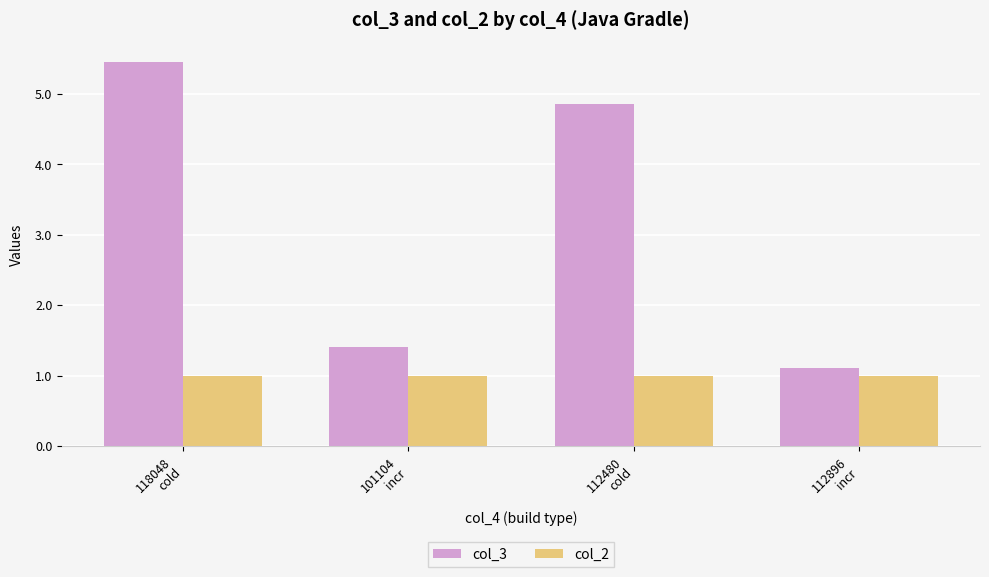

How many bars are there in total?

8